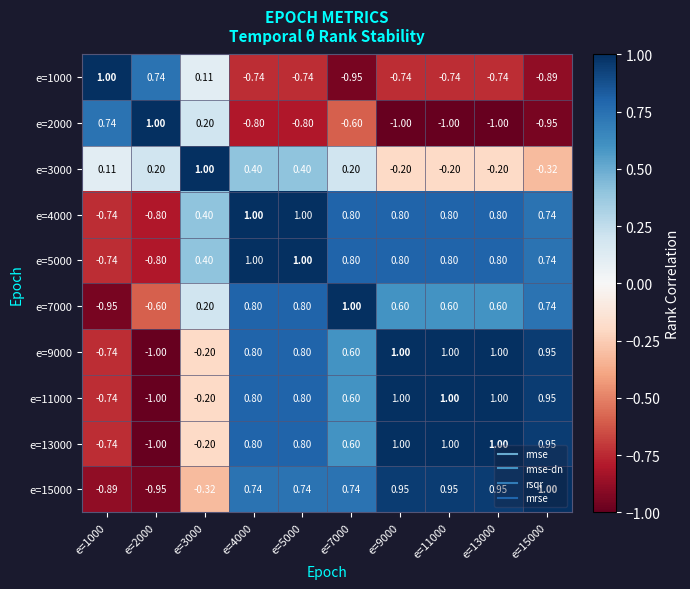

Is the value of e=9000 at e=9000 greater than the value of e=2000 at e=15000?

Yes